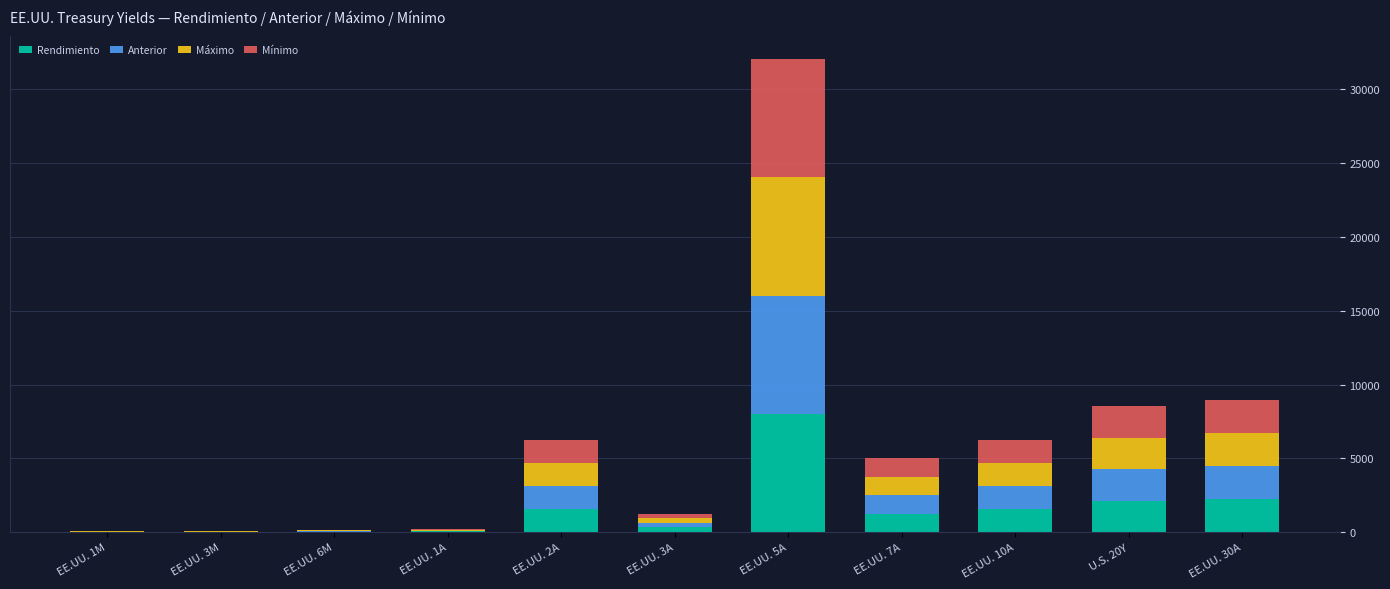

Are the bars grouped side by side (vs. stacked)?

No